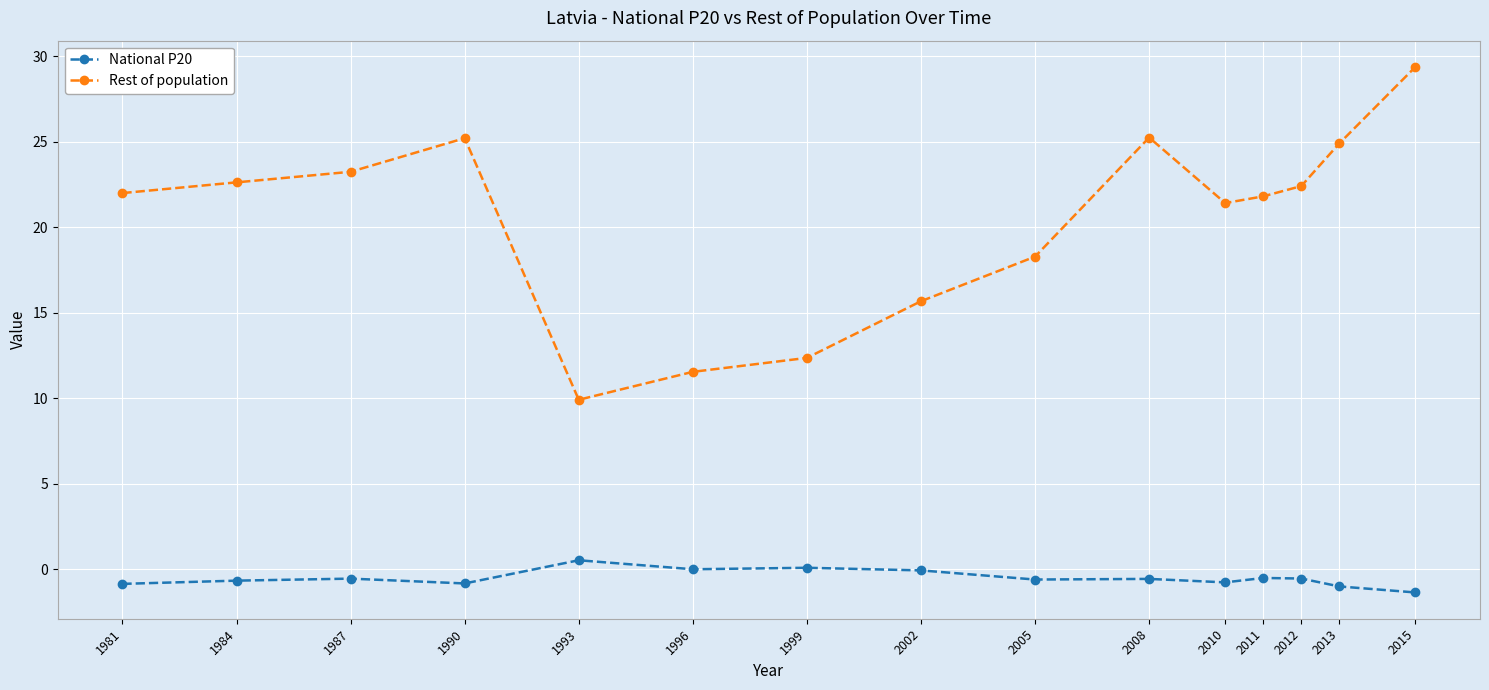

Which series has the widest spread of values?

Rest of population